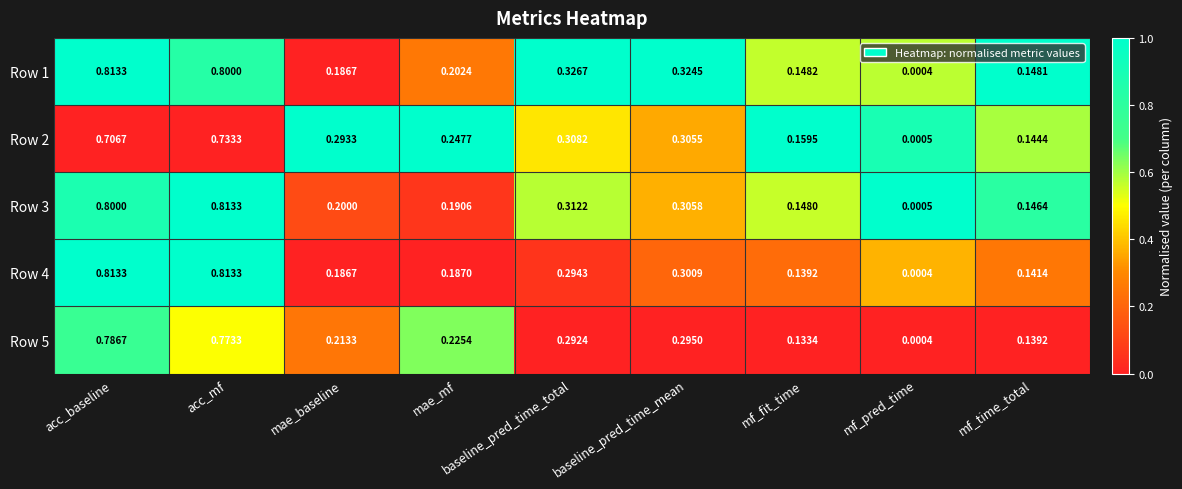

Which label corresponds to the smallest value in the chart?

mf_pred_time